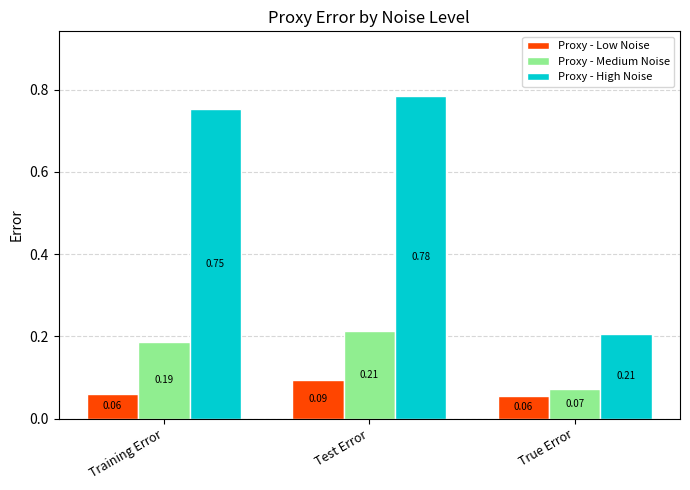

At which label does Proxy - Medium Noise reach its minimum?

True Error